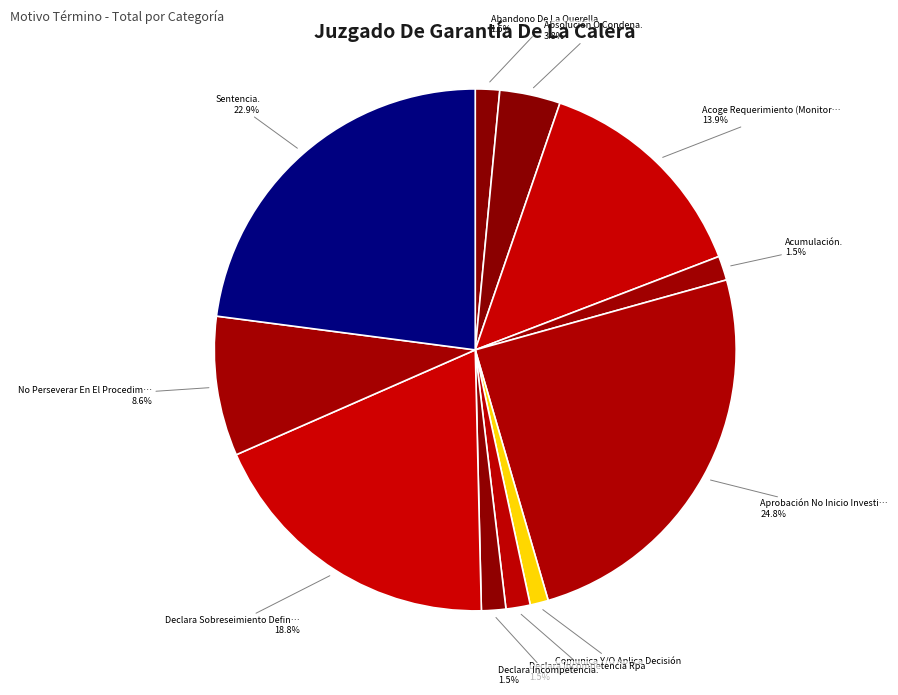

Which category has the smallest portion of the pie?

Comunica Y/O Aplica Decisión